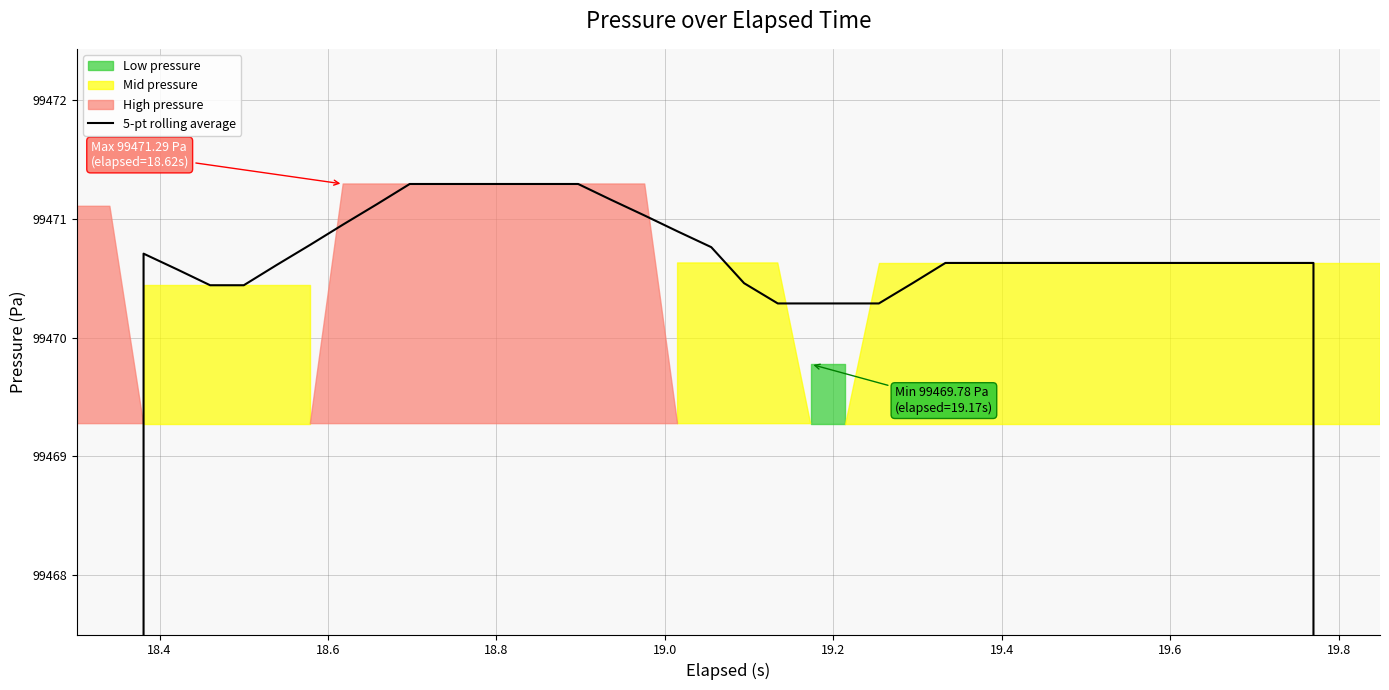

What is the greatest value displayed?

99471.3